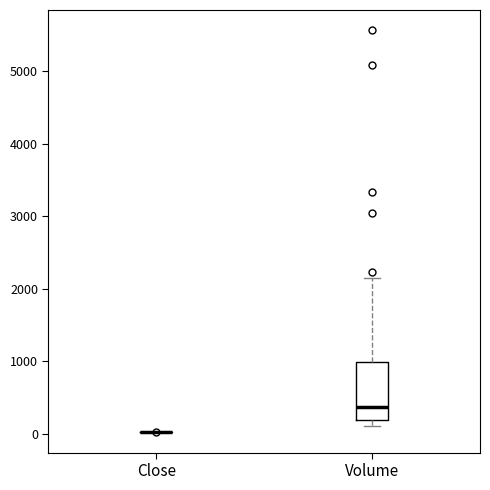

Which box is the tallest, from its lower edge to its upper edge?

Volume